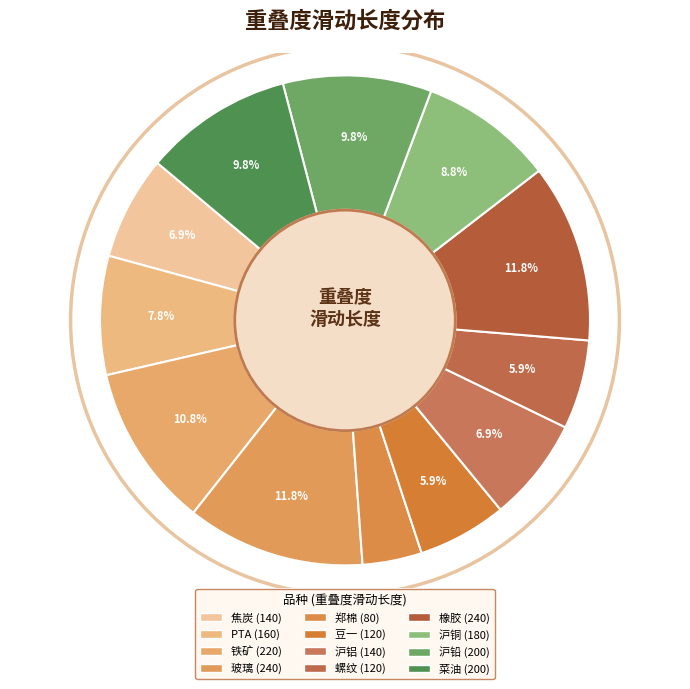

The 郑棉 slice represents 4% of the pie. True or false?

True